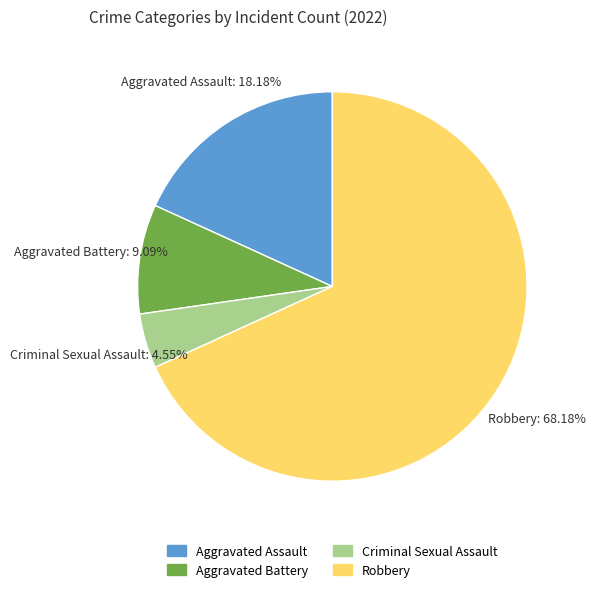

Rank the categories by value from highest to lowest.

Robbery, Aggravated Assault, Aggravated Battery, Criminal Sexual Assault